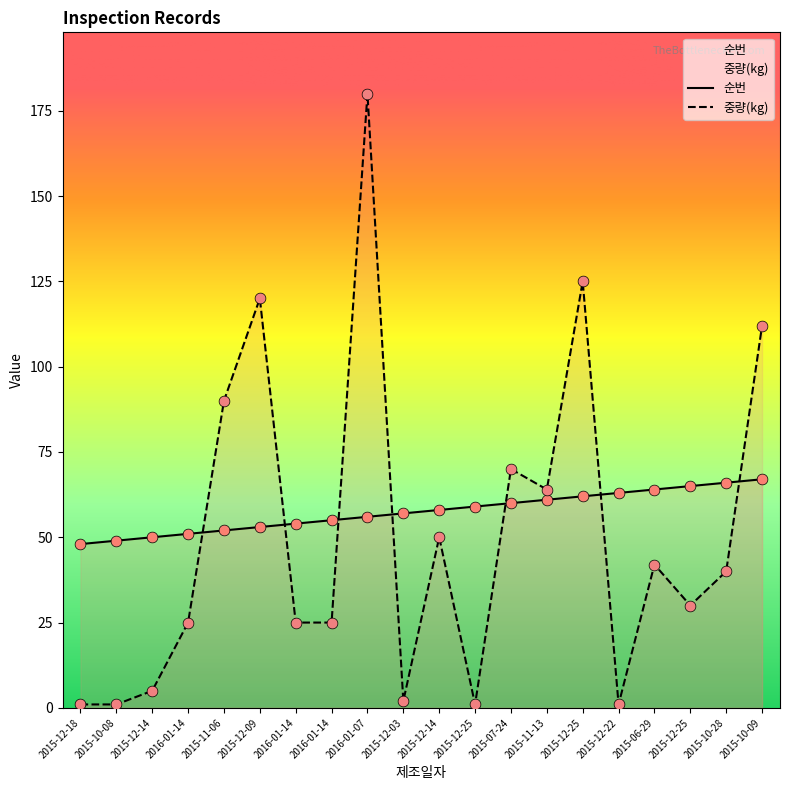

At how many categories does at least one series exceed 24?

20